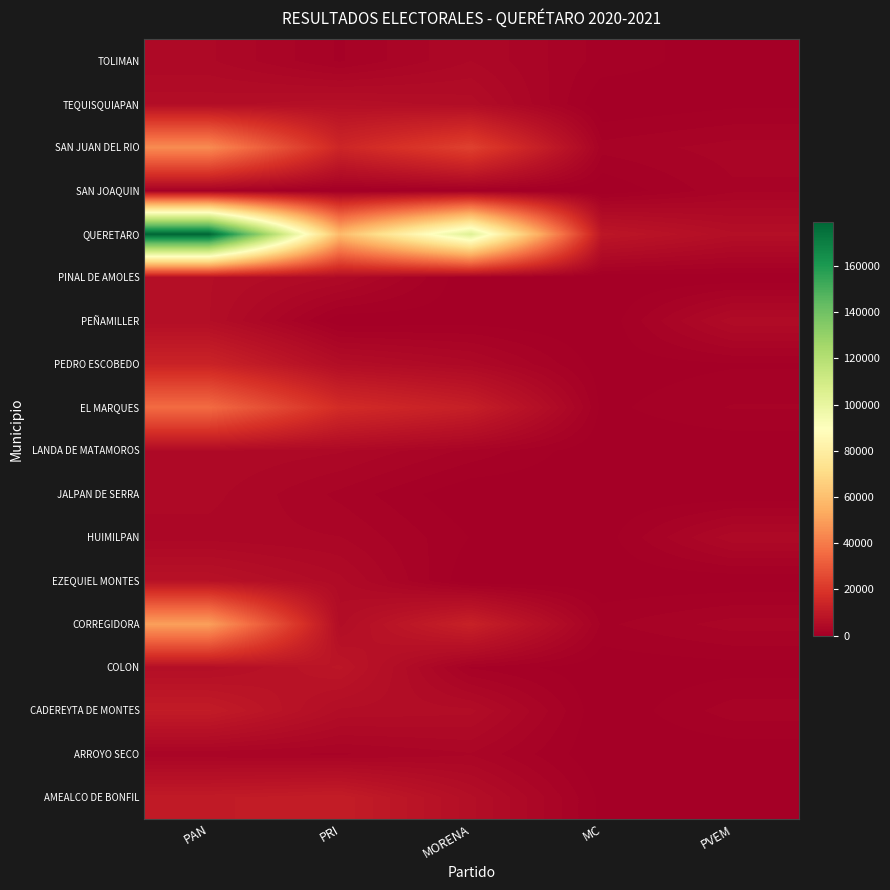

What is the difference between the highest and lowest values at PVEM?

5728